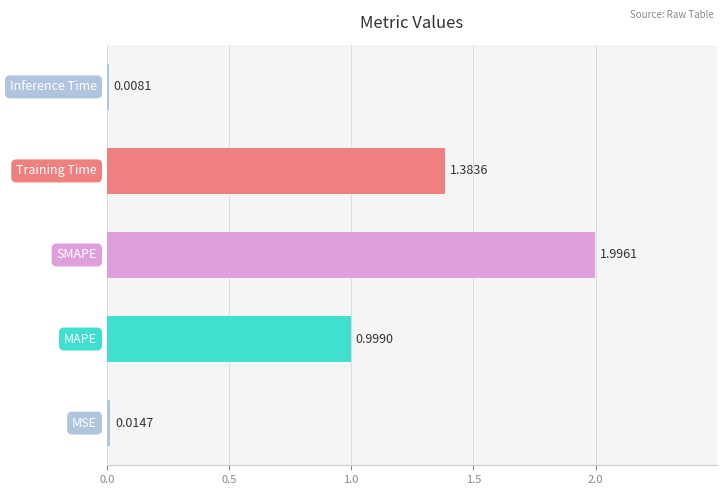

What is the difference between the maximum and second lowest values?

2.0